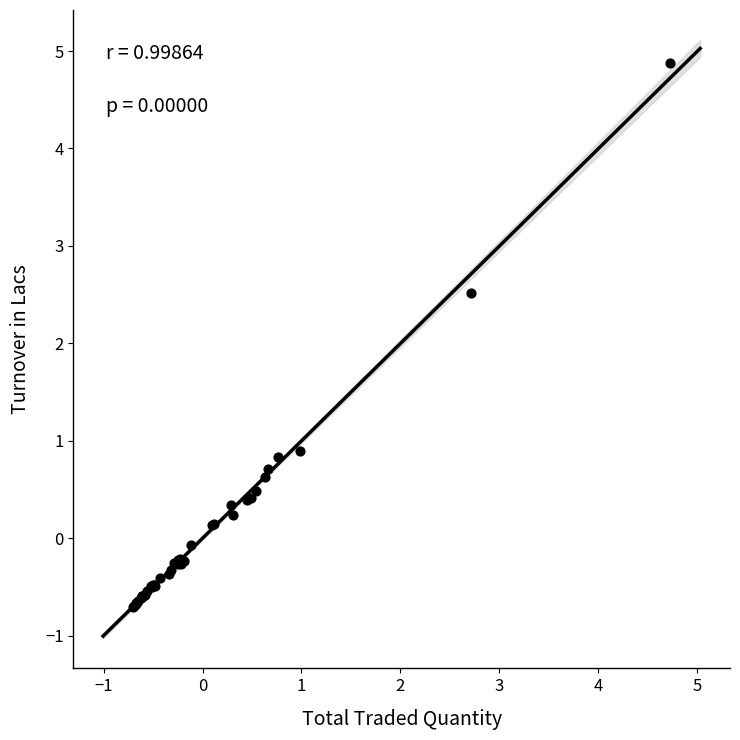

What Y value in the scatter plot is closest to 2?

2.5